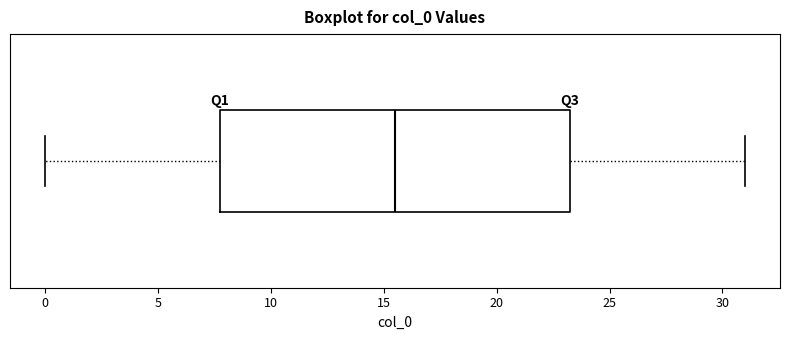

Transcribe this box plot: give where the median line is, the range the box spans, and where the two whiskers end, as read against the x-axis. The values are not printed on the chart, so give them approximately, as read against the axis.

median 15.5, box 8.0 to 23.5, whiskers 0.0 to 31.0